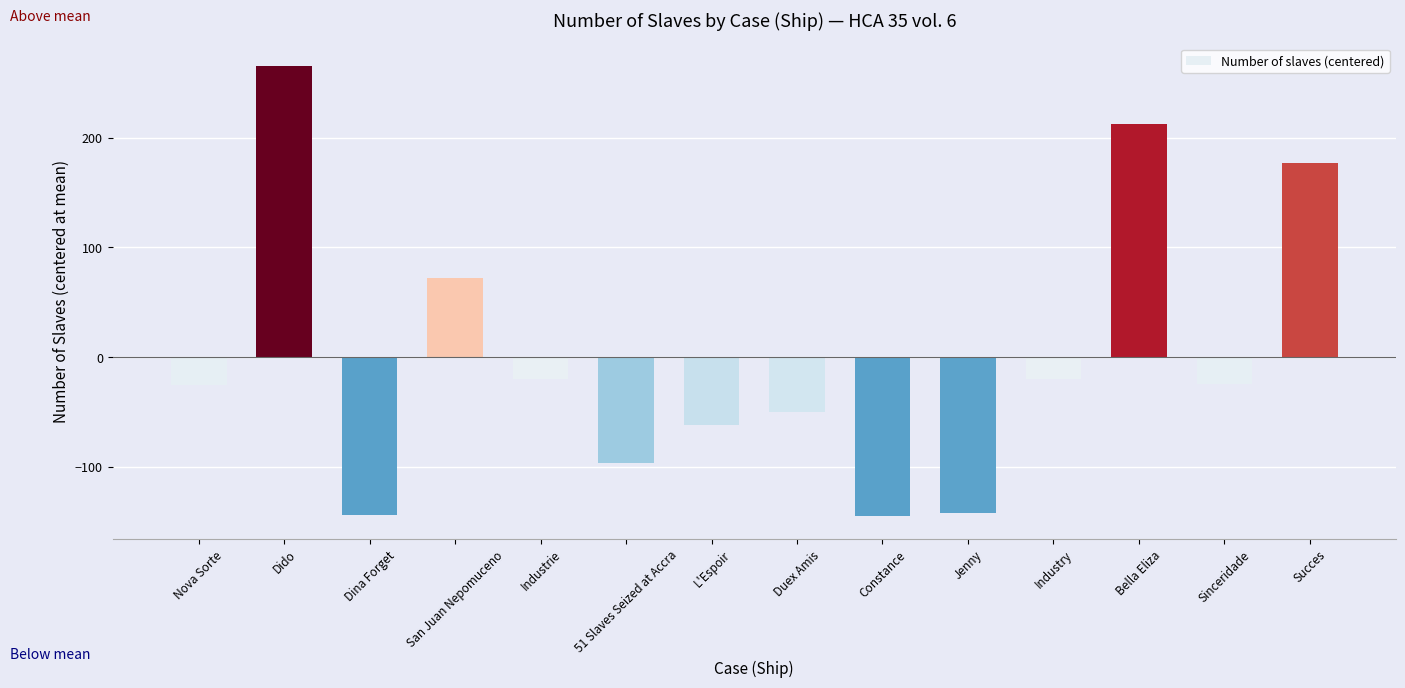

The value at Jenny is -141.9. True or false?

True